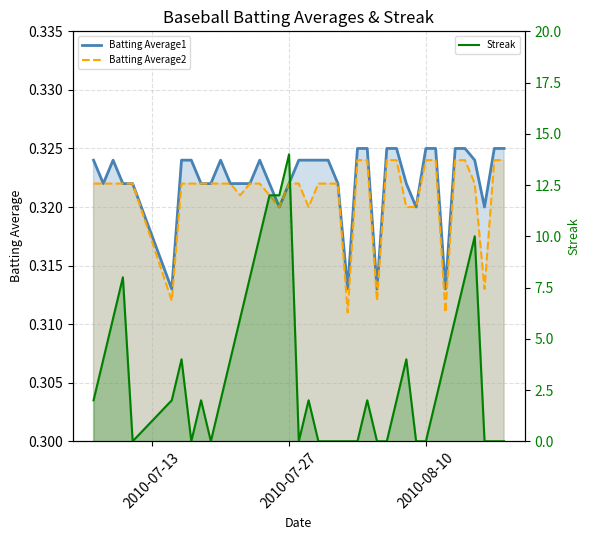

What is the difference between the highest and lowest values at 2010-07-26?

11.7